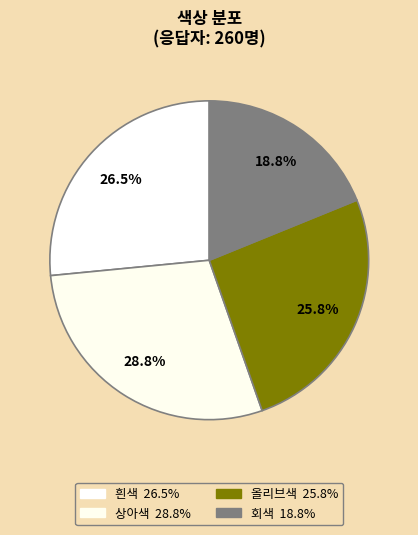

How many segments does this pie chart have?

4